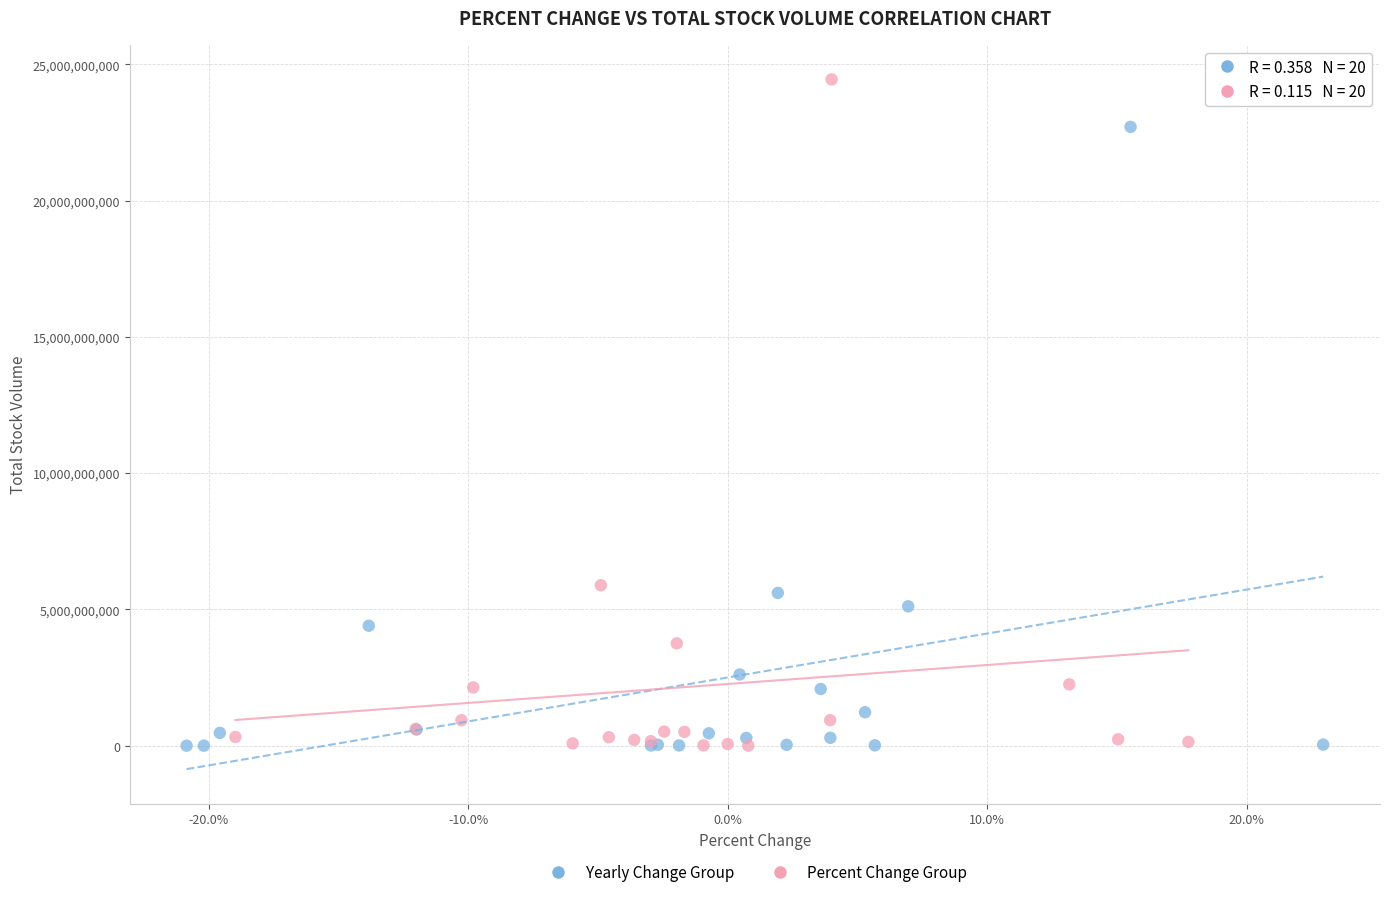

Which series reaches the maximum Y coordinate?

Percent Change Group